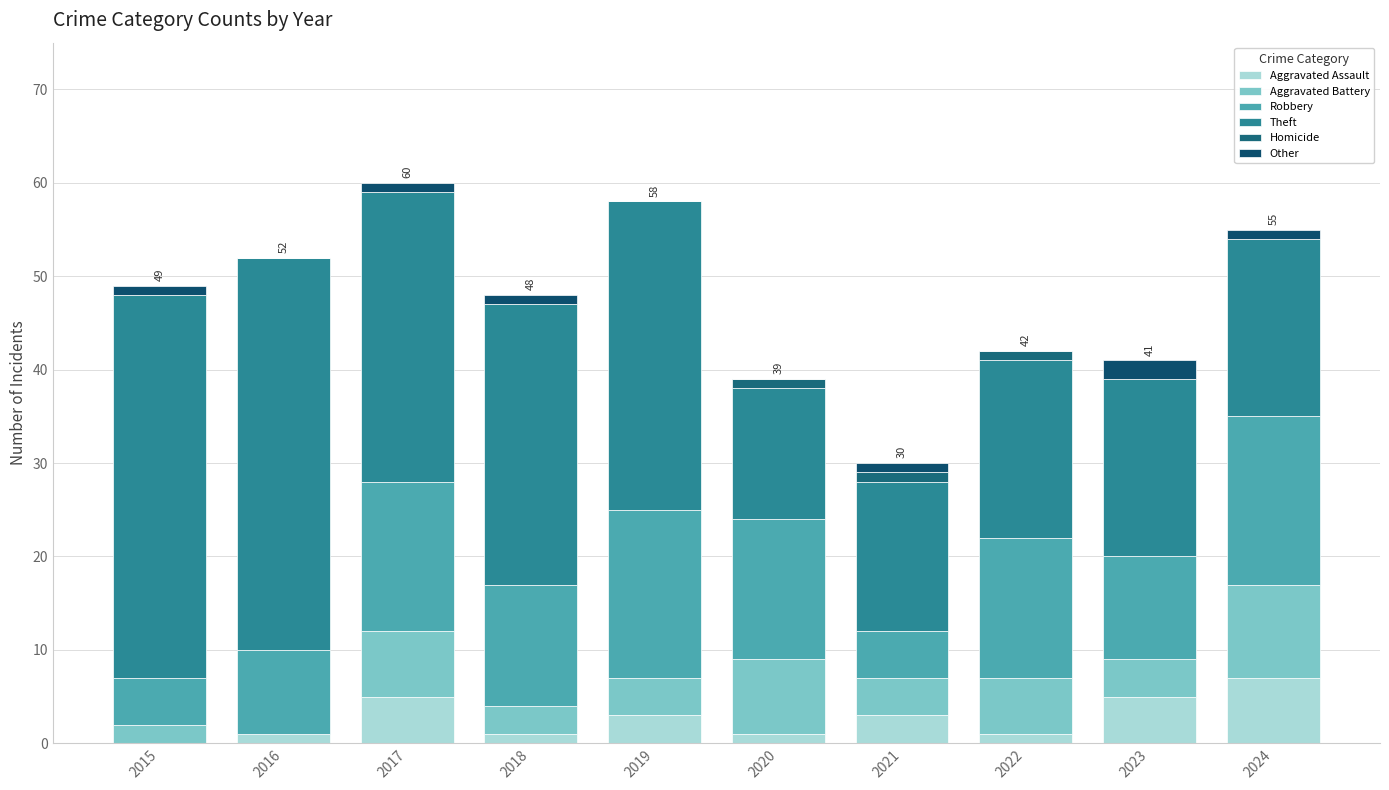

How many values in Aggravated Assault are above zero?

9